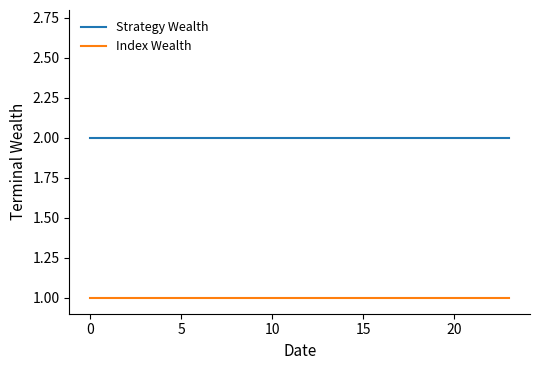

True or false: Strategy Wealth and Index Wealth intersect in this chart.

False